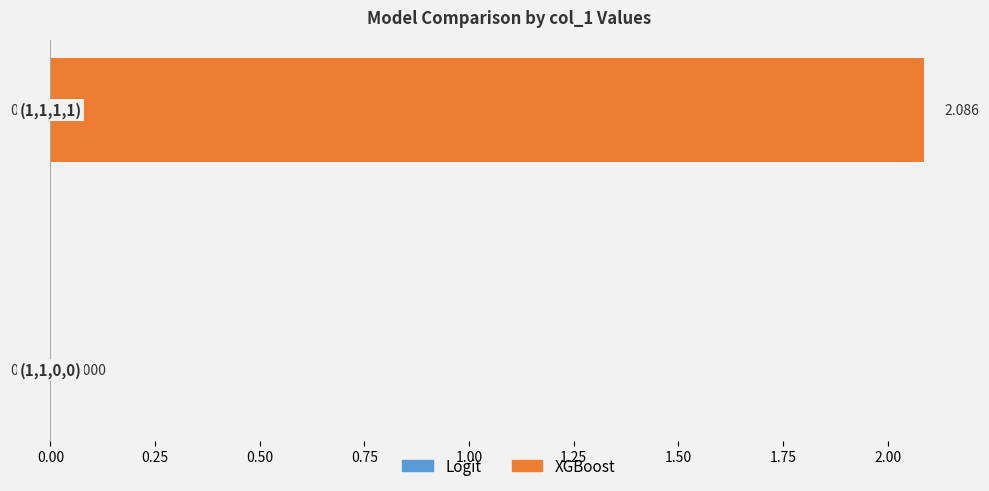

How many data points does each series have?

2